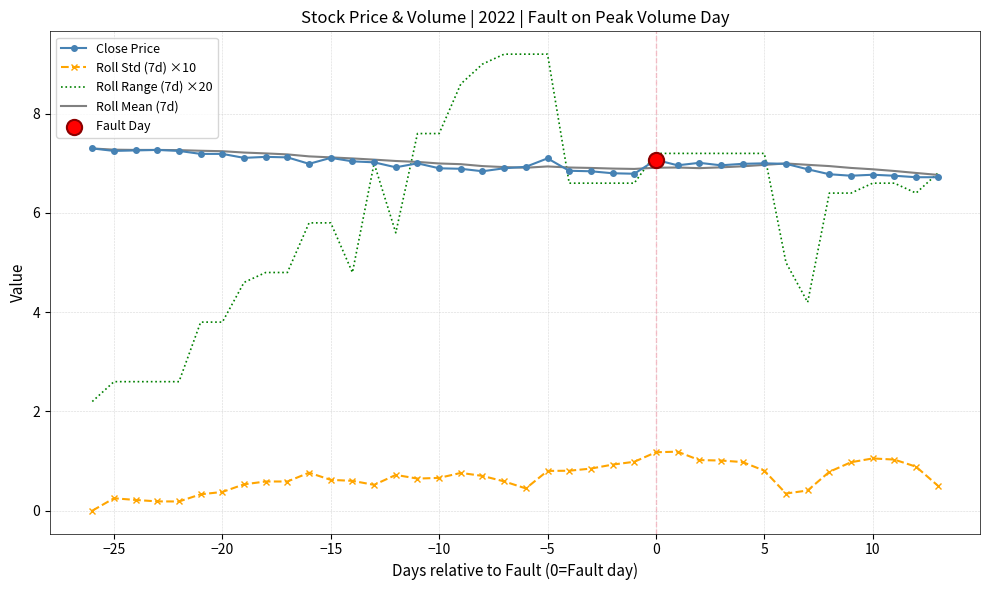

True or false: Roll Std (7d) ×10 and Close Price intersect in this chart.

False